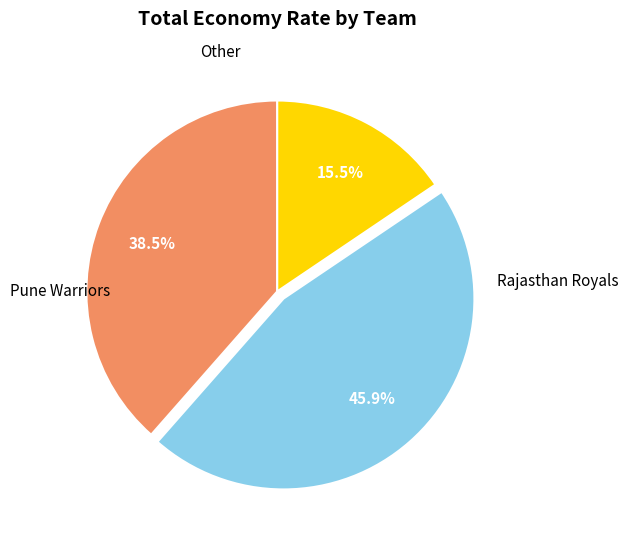

Is there any slice that represents more than half of the pie?

No